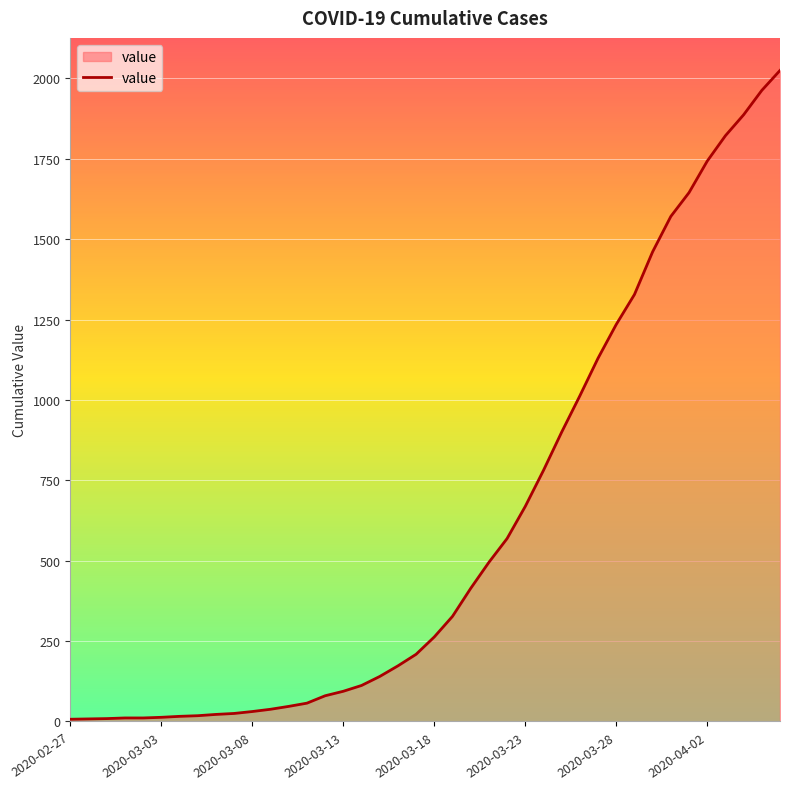

How many series are shown in this chart?

1